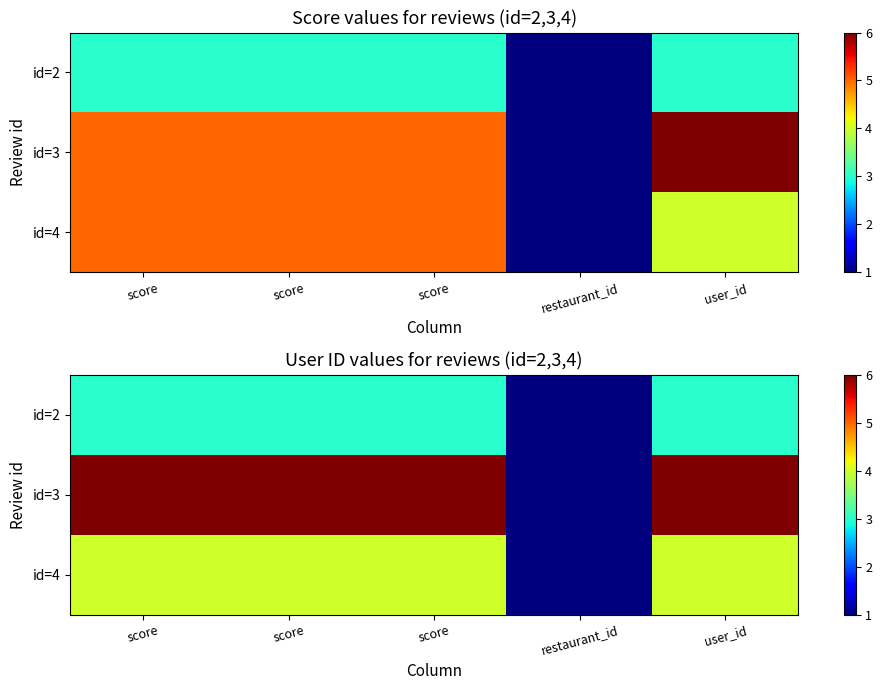

True or false: id=3 has a value of 6 at user_id.

True